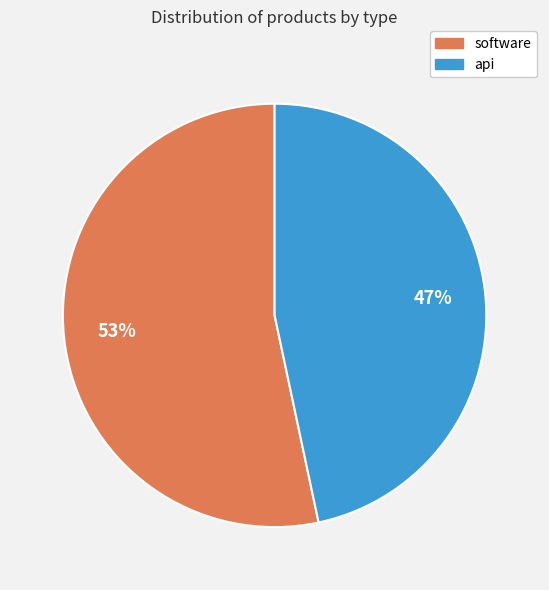

Rank the categories by value from lowest to highest.

api, software